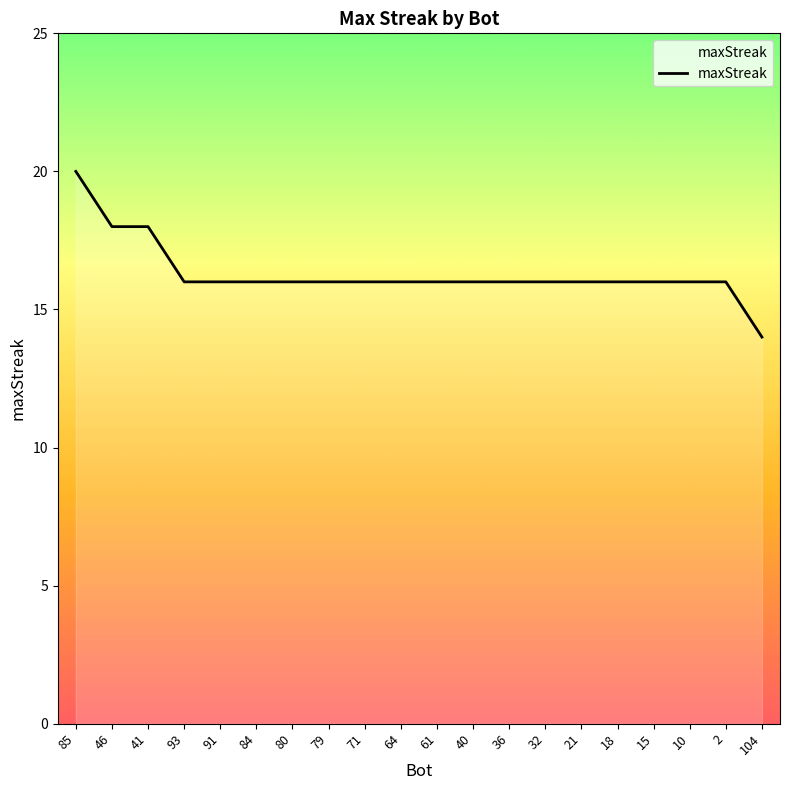

What position from the right is 15?

4